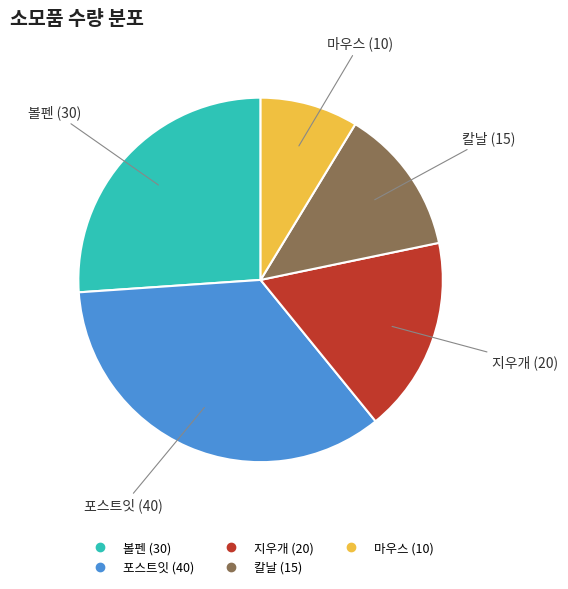

Is there a majority slice in this chart?

No